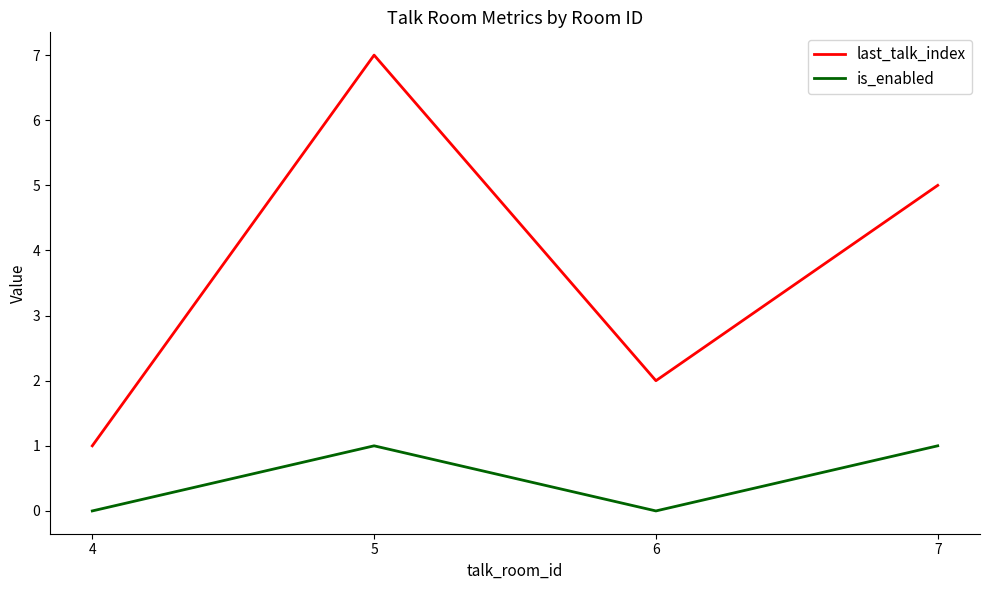

The last_talk_index series shows 1 at 4. True or false?

True